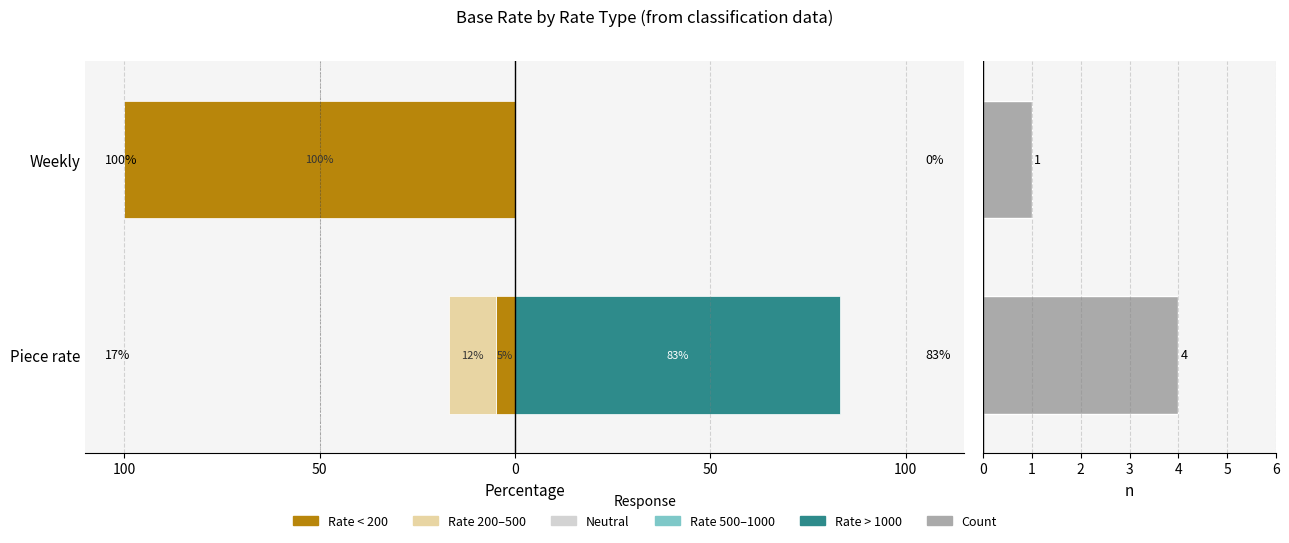

The value at Piece rate is 7. True or false?

False